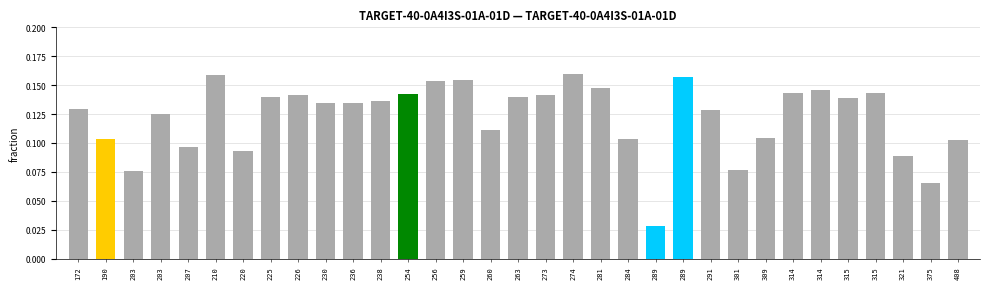

What is the approximate value at 172?

0.1